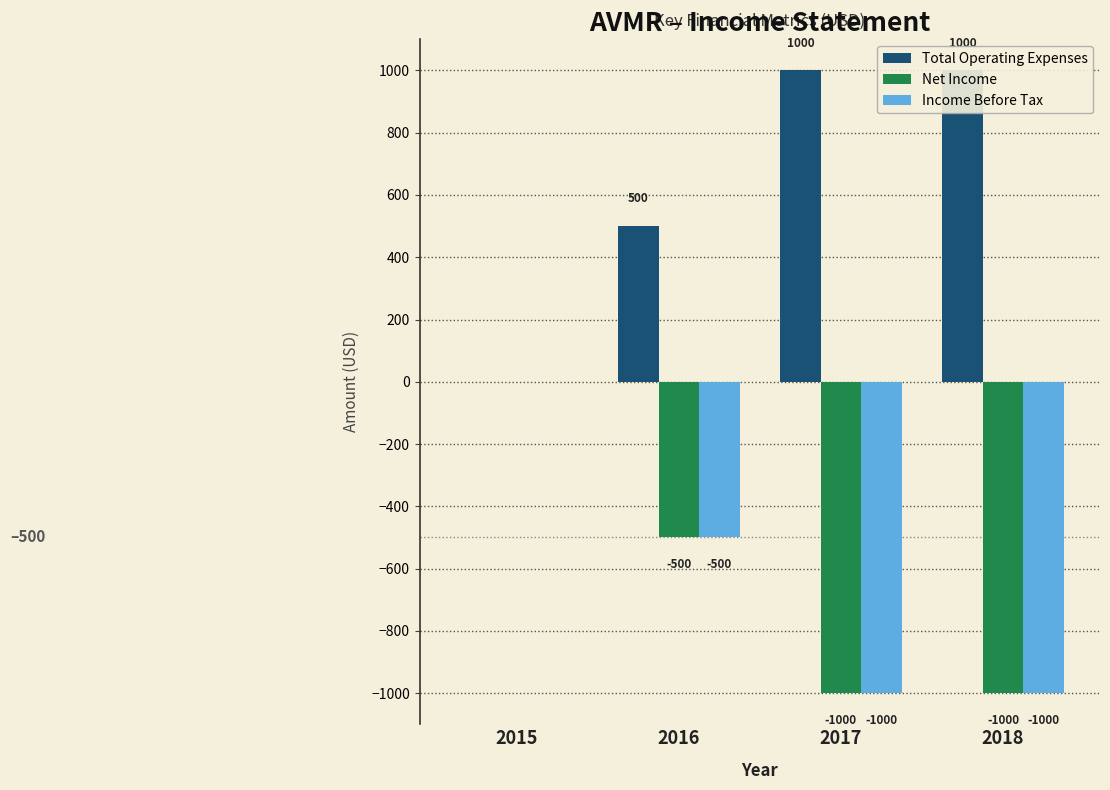

Where is Total Operating Expenses nearest to the value 500?

2016